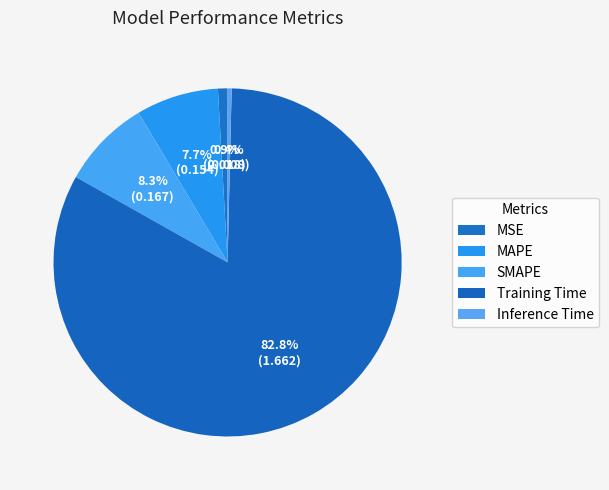

To the nearest percent, what is the difference between the MAPE and MSE slice percentages?

7%